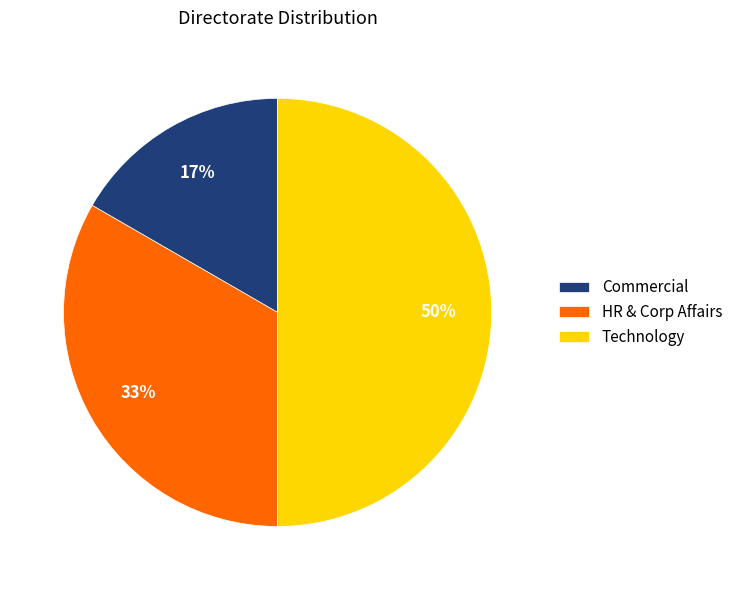

Does HR & Corp Affairs account for over 50% of the chart?

No